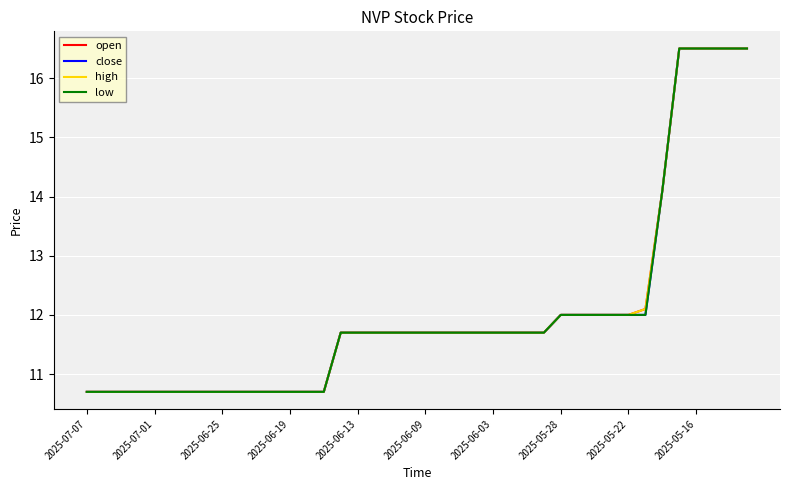

Does the chart display data point markers on the line(s)?

No